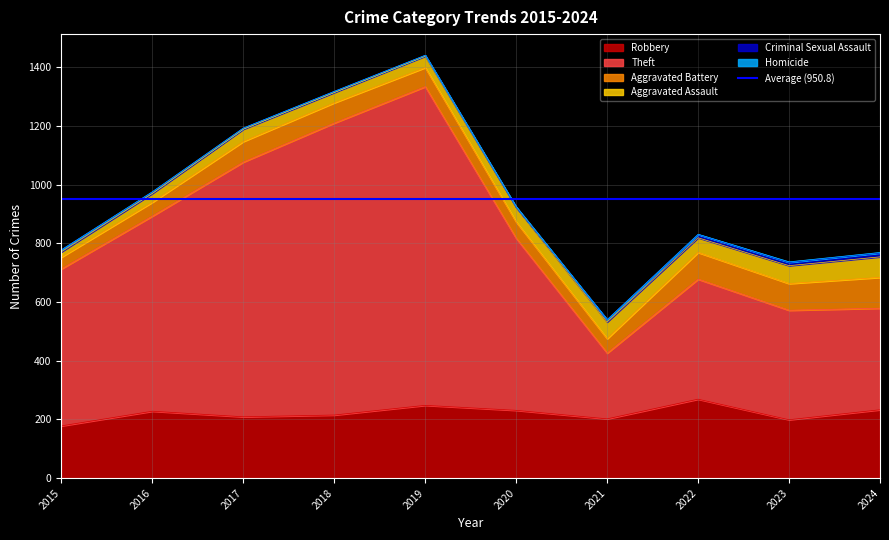

The value of Homicide at 2015 is 0. True or false?

True